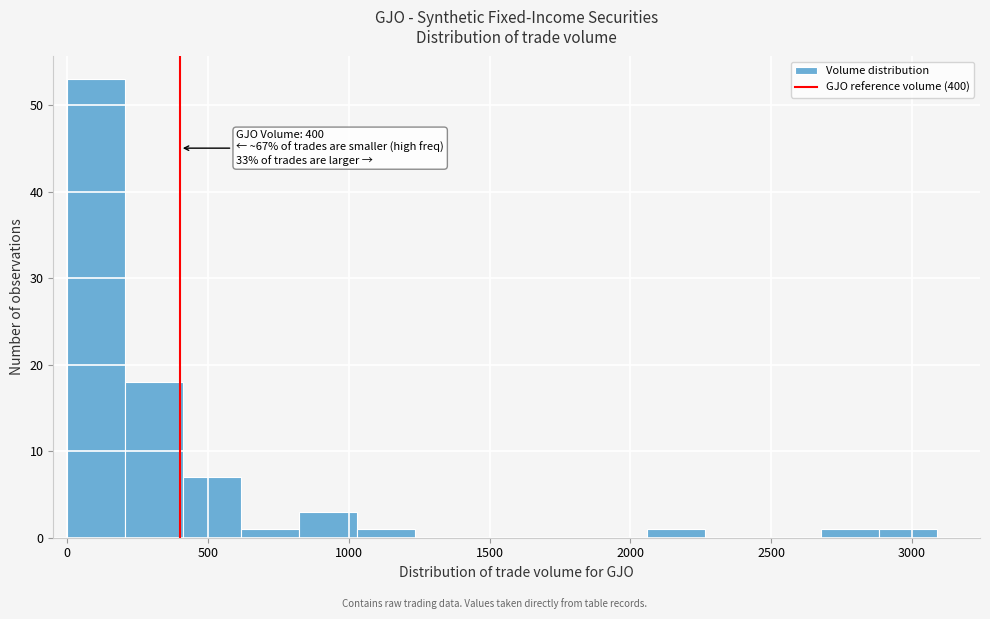

Over which range of the x-axis is the bar tallest?

0 to 200